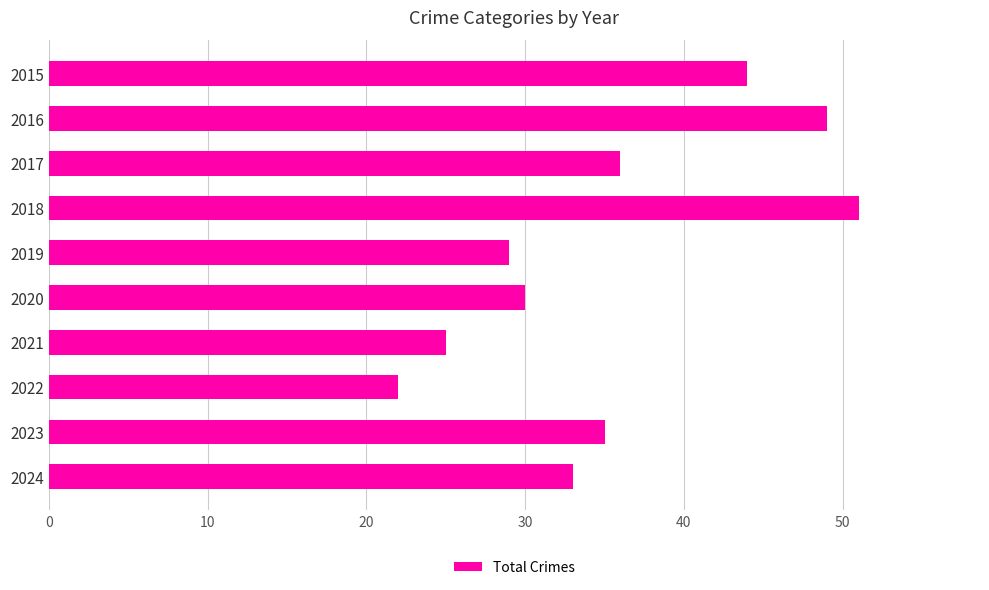

How many data points does each series have?

10